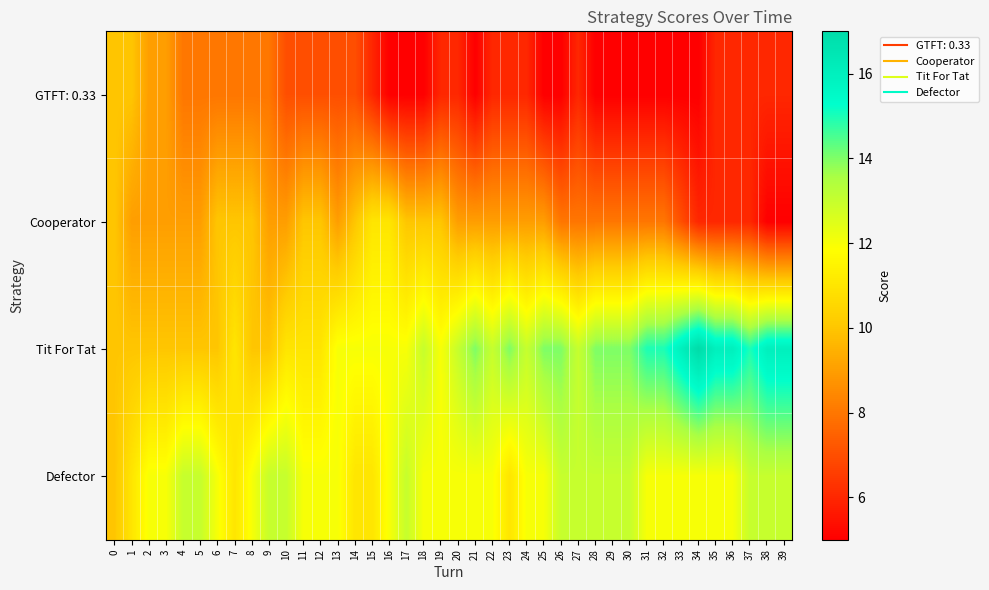

Which label corresponds to the largest value in the chart?

34